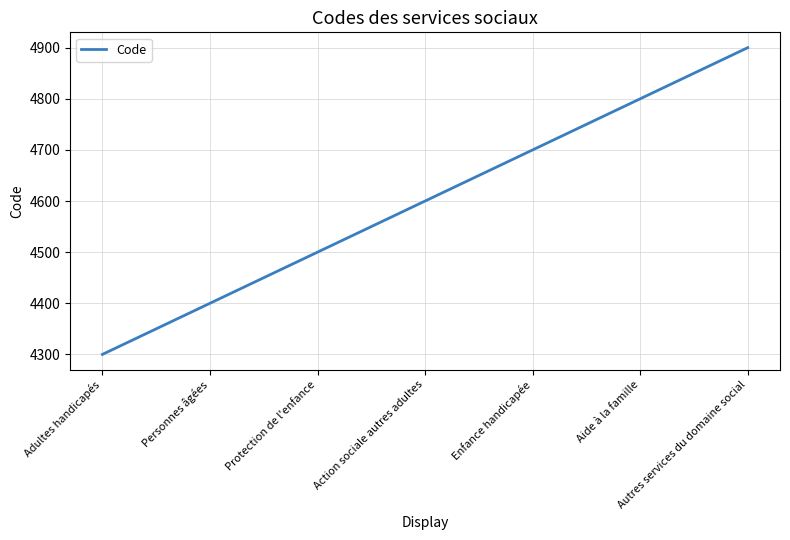

Reading left to right, extract all data points from this chart.

4300	4400	4500	4600	4700	4800	4900